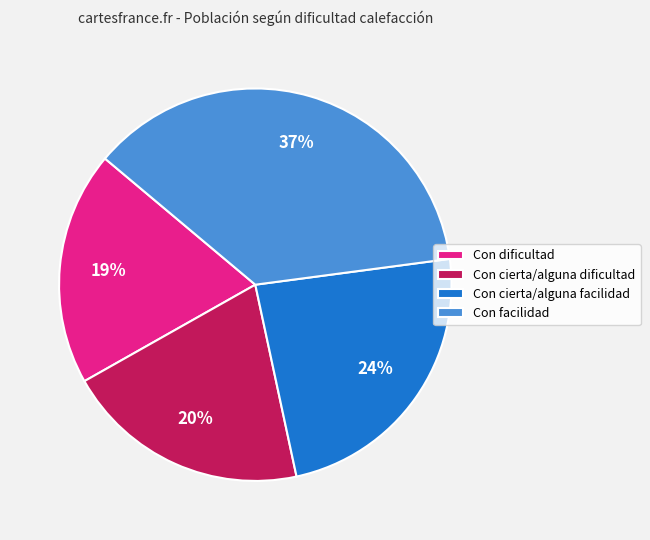

Count the number of slices in the pie.

4